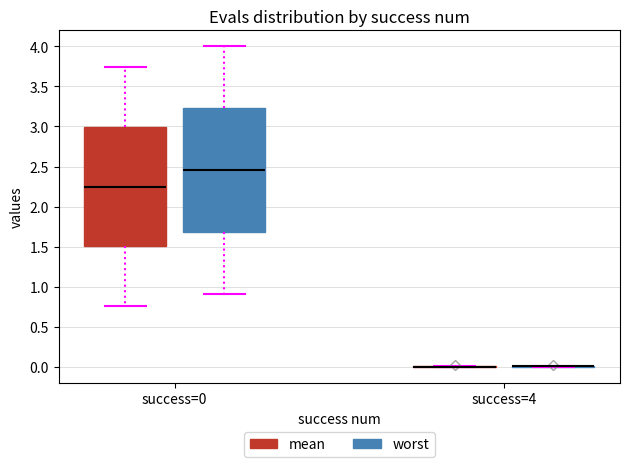

Which box is the tallest, from its lower edge to its upper edge?

success=0 (worst)